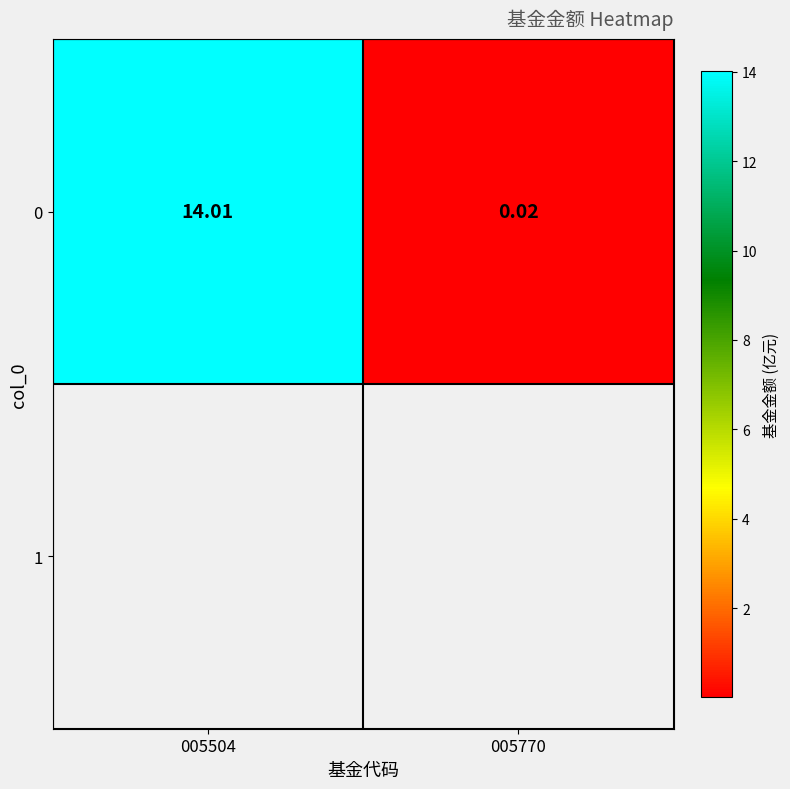

Which has a higher value, 005504 or 005770?

005504